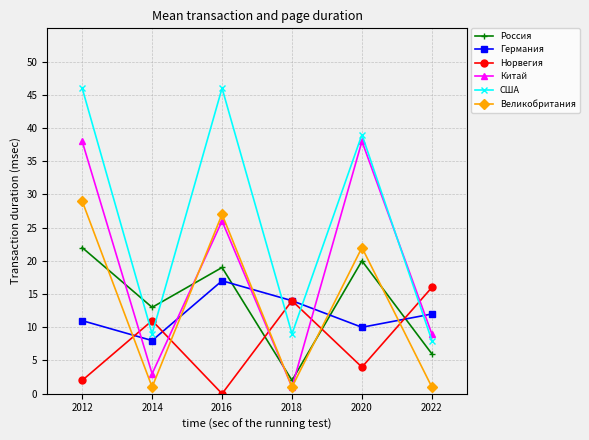

Reading right to left, extract all data points from this chart.

Россия: 2022=6	2020=20	2018=2	2016=19	2014=13	2012=22
Германия: 2022=12	2020=10	2018=14	2016=17	2014=8	2012=11
Норвегия: 2022=16	2020=4	2018=14	2016=0	2014=11	2012=2
Китай: 2022=9	2020=38	2018=1	2016=26	2014=3	2012=38
США: 2022=8	2020=39	2018=9	2016=46	2014=9	2012=46
Великобритания: 2022=1	2020=22	2018=1	2016=27	2014=1	2012=29